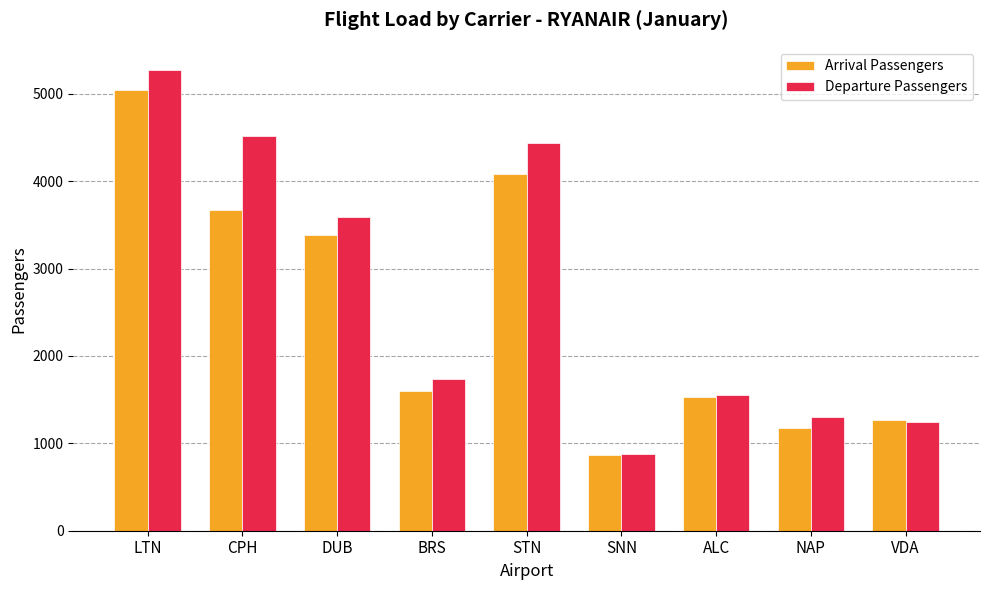

What position from the right is ALC?

3